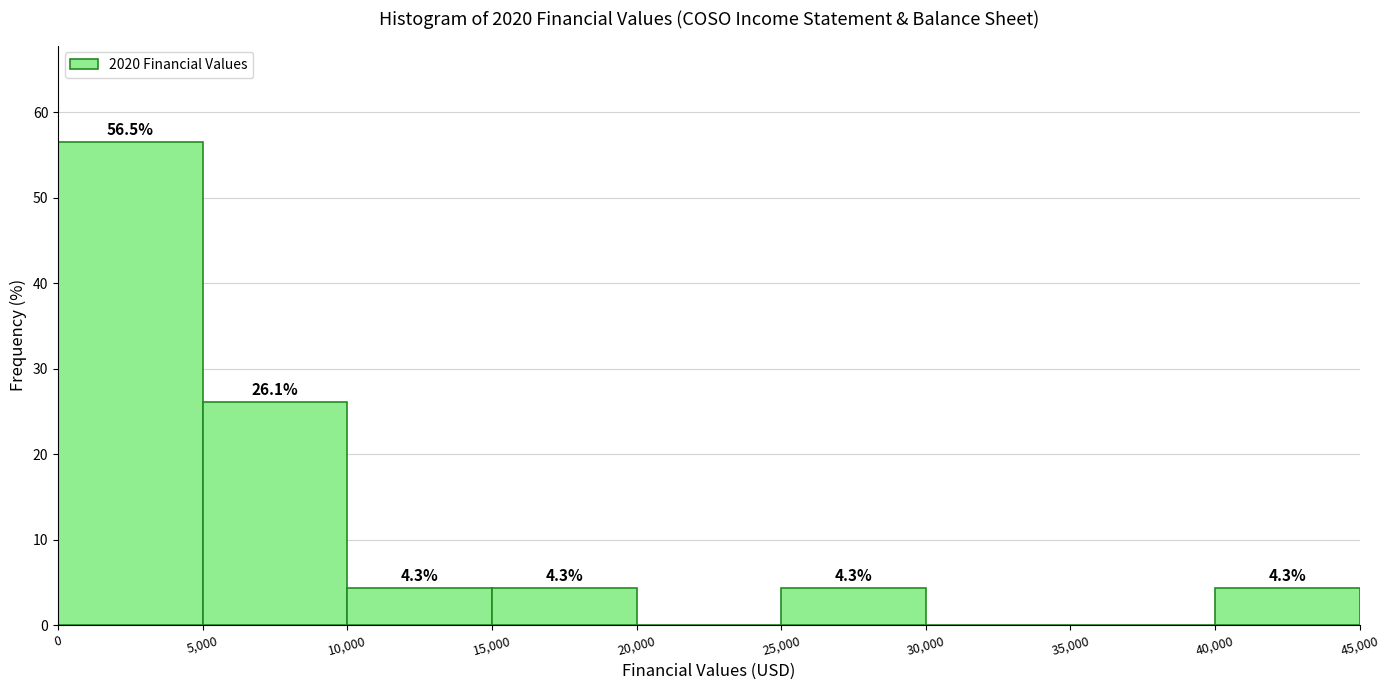

Over which range of the x-axis is the bar tallest?

0 to 5,000